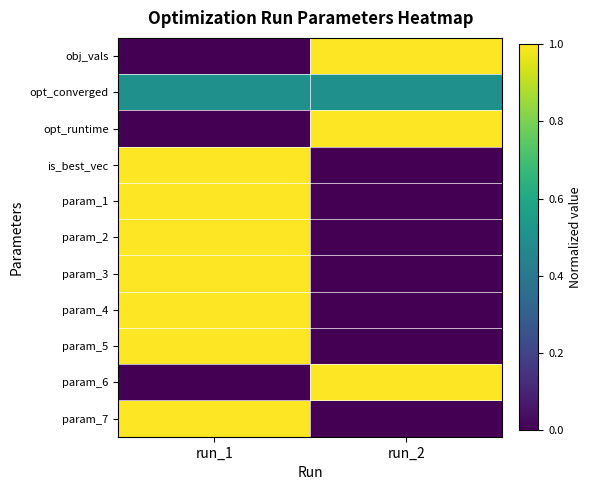

Which series has the largest total across all categories?

obj_vals